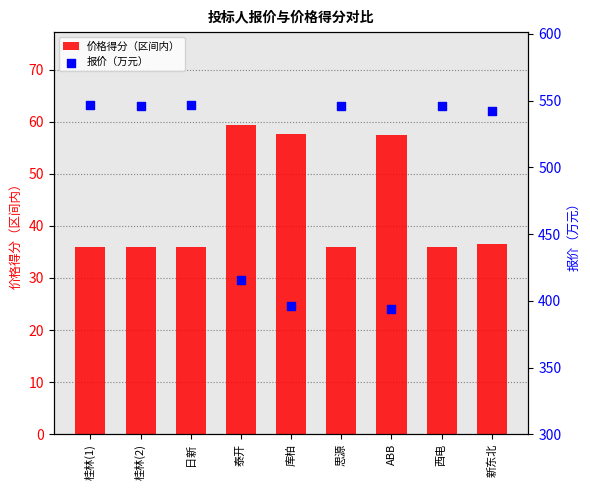

What are all the series names shown in the legend?

价格得分（区间内）, 报价（万元）